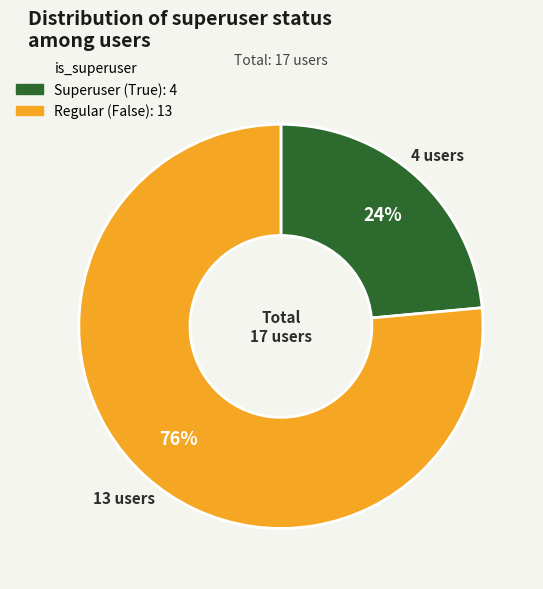

Is there a majority slice in this chart?

Yes